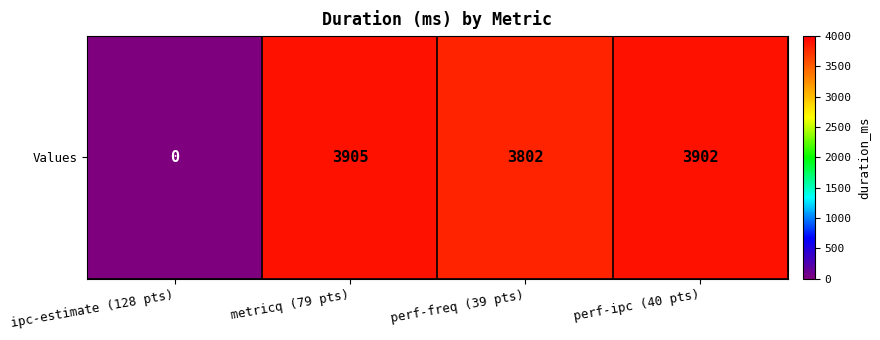

Which has a higher value, ipc-estimate (128 pts) or perf-ipc (40 pts)?

perf-ipc (40 pts)